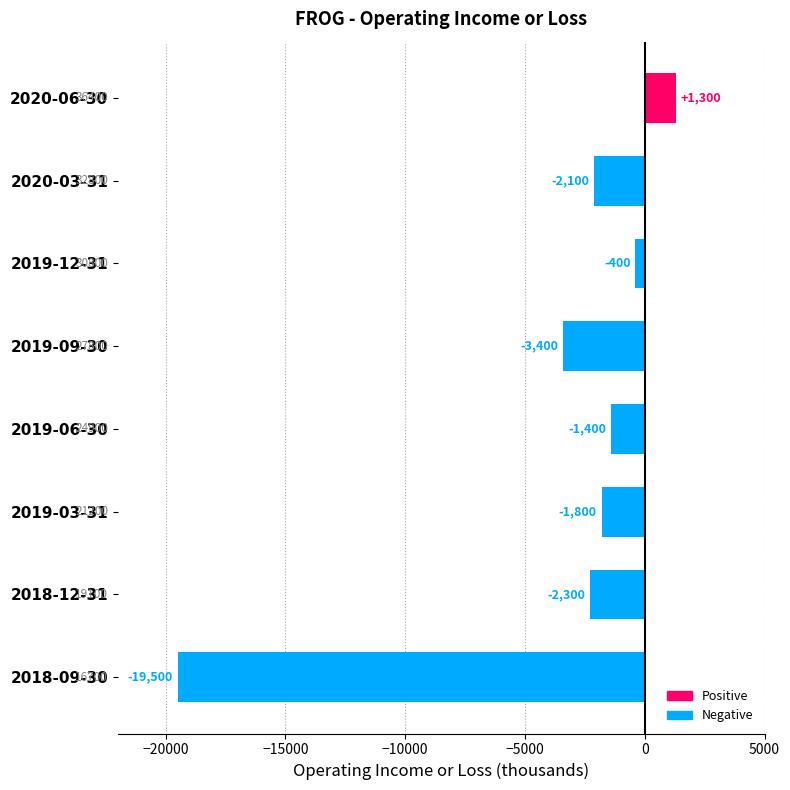

What is the average value?

-3700